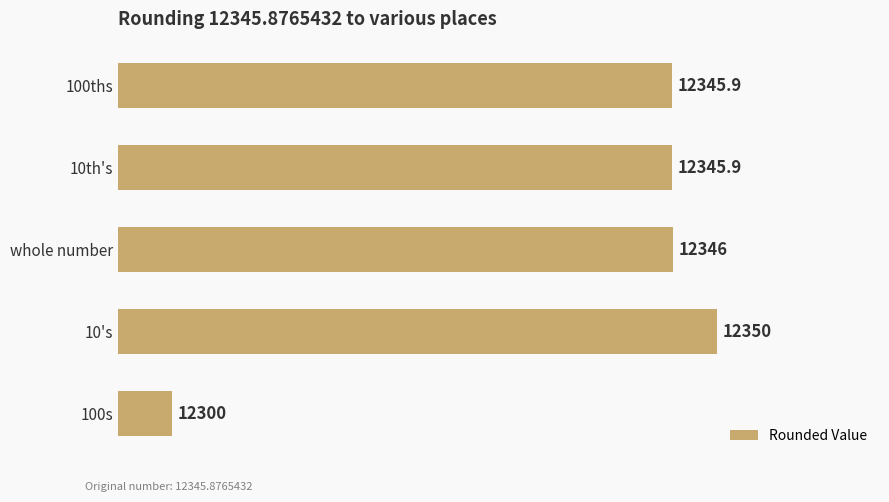

What is the ratio of the value at 100ths to the value at 10's?

1.0